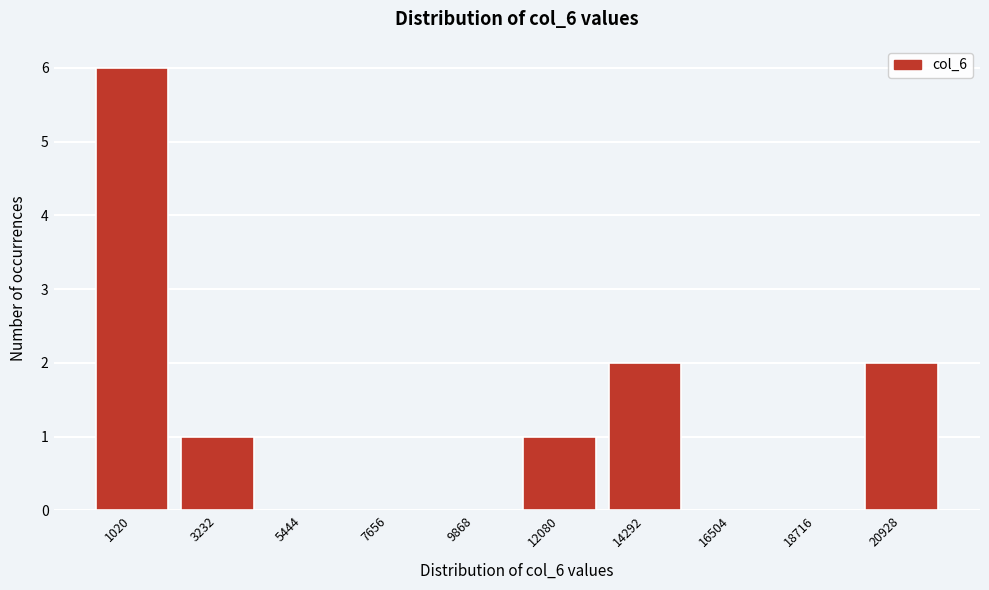

Reading left to right, transcribe all the data shown in this chart.

1020=6	3232=1	5444=0	7656=0	9868=0	12080=1	14292=2	16504=0	18716=0	20928=2